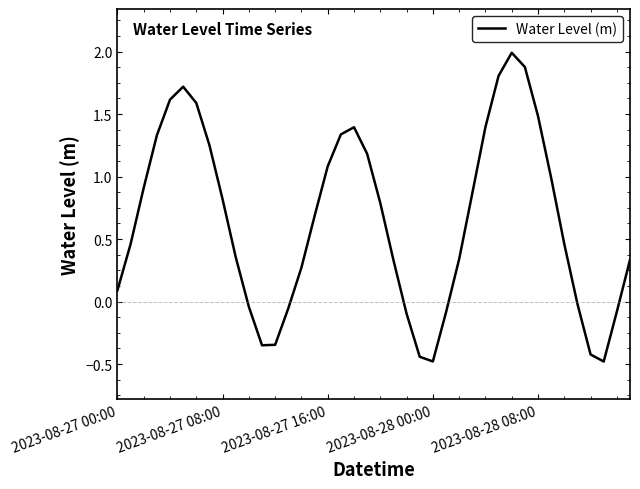

How many values exceed 0?

28